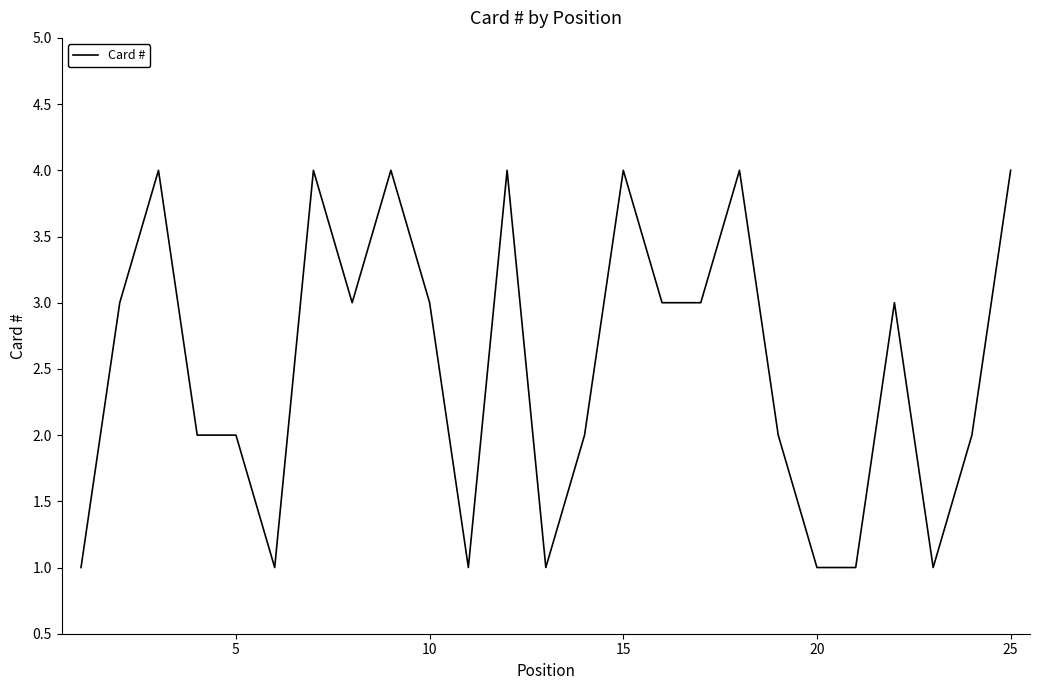

What is the greatest value displayed?

4